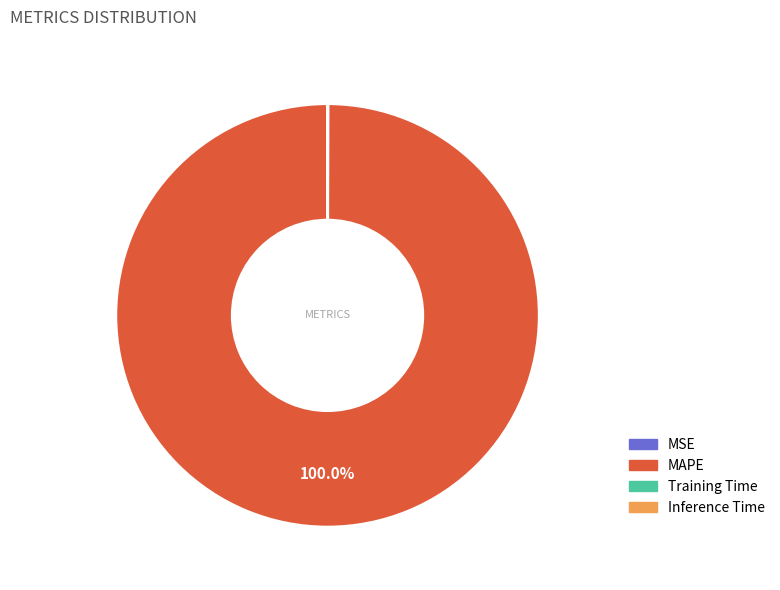

Which slice is the largest?

MAPE